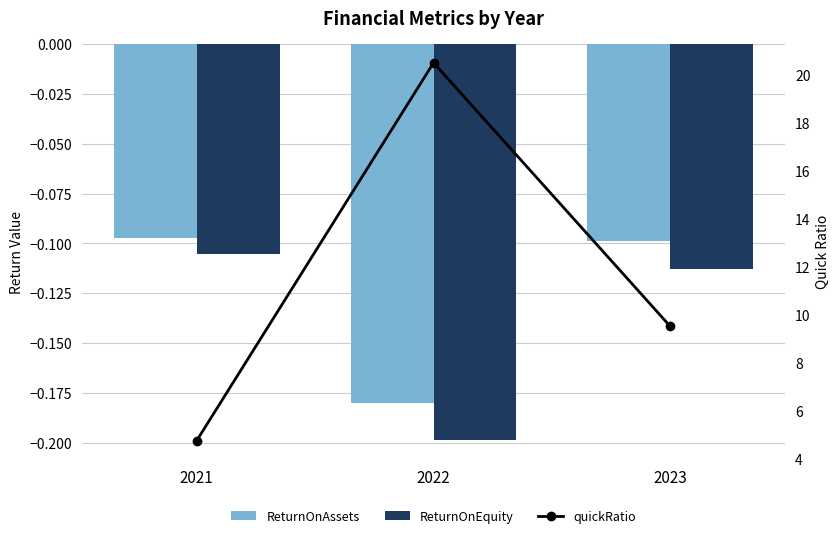

True or false: ReturnOnEquity has a value of -0.1 at 2022.

False